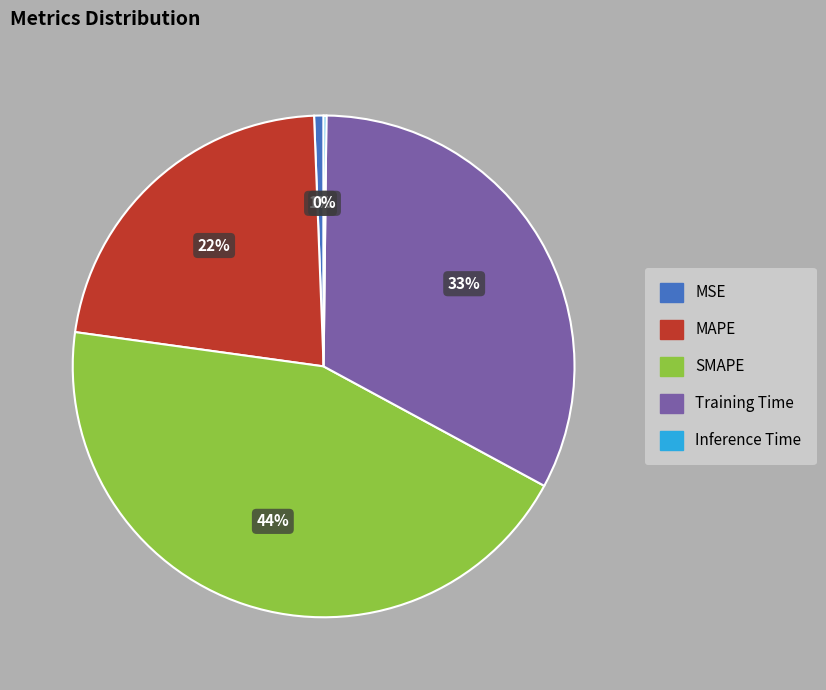

Is there any slice that represents more than half of the pie?

No